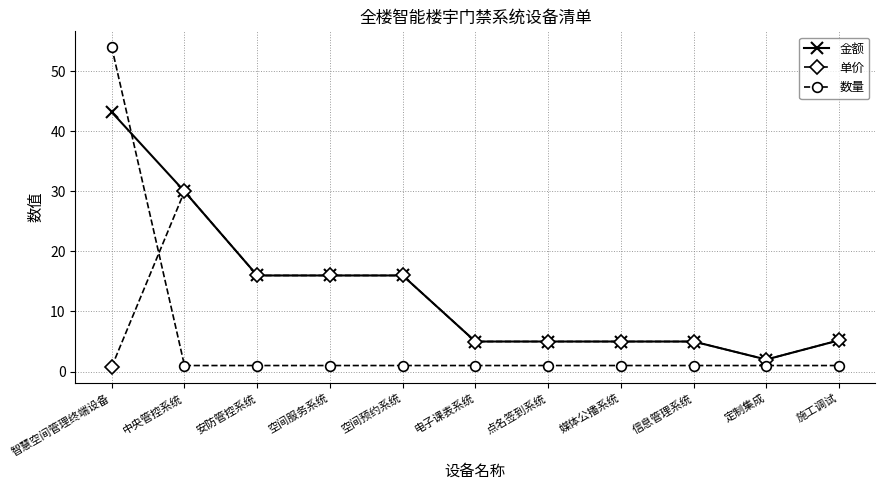

What is the minimum value shown in the chart?

0.8